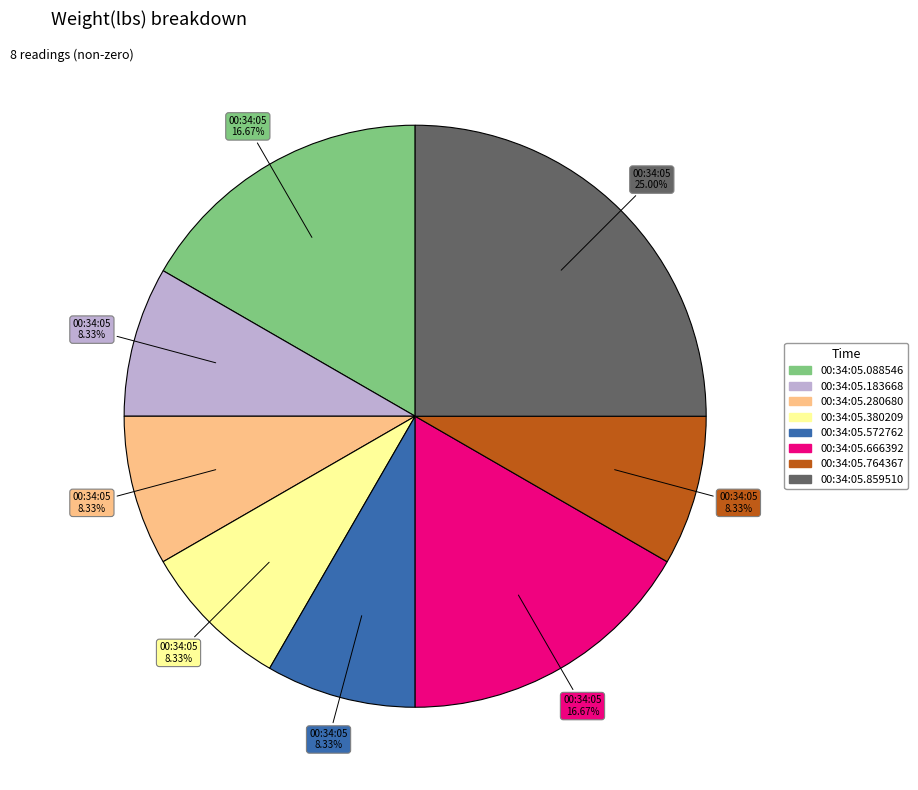

To the nearest percent, what is the average slice percentage?

12%